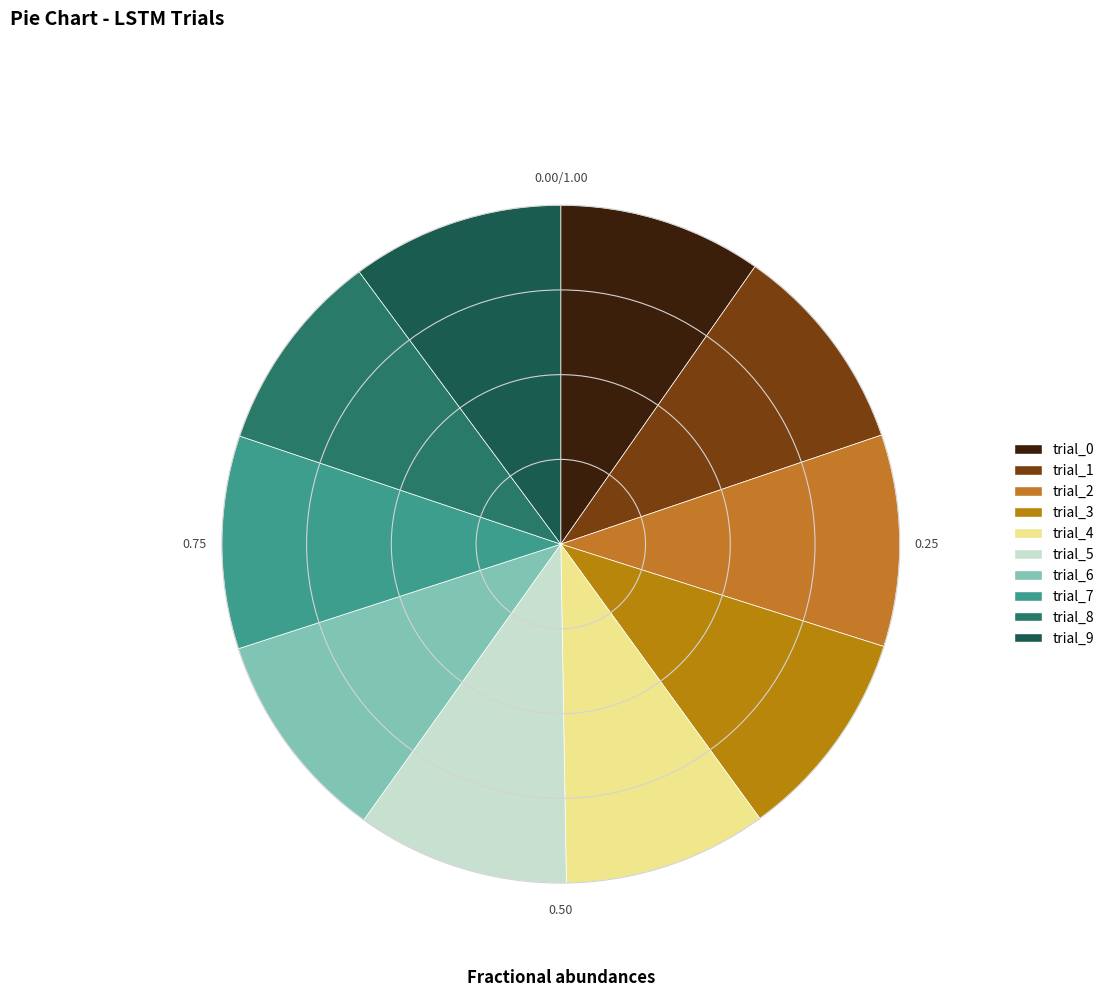

Count the number of slices in the pie.

10